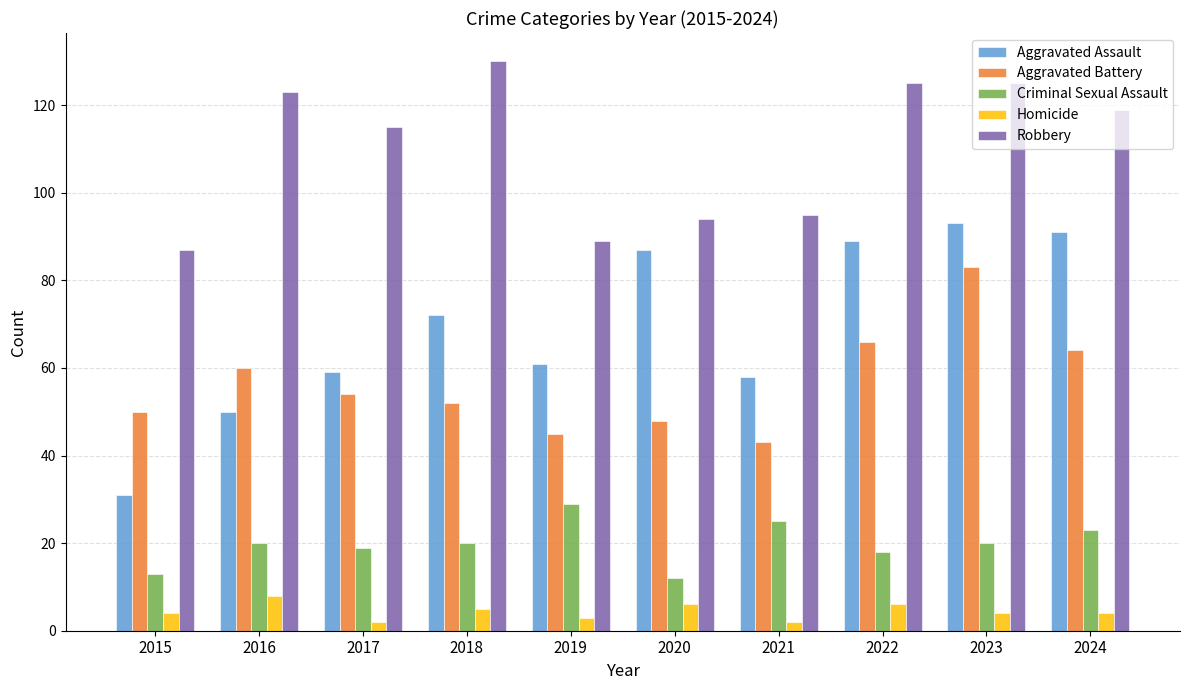

Is it true that Homicide equals 4 at 2024?

True